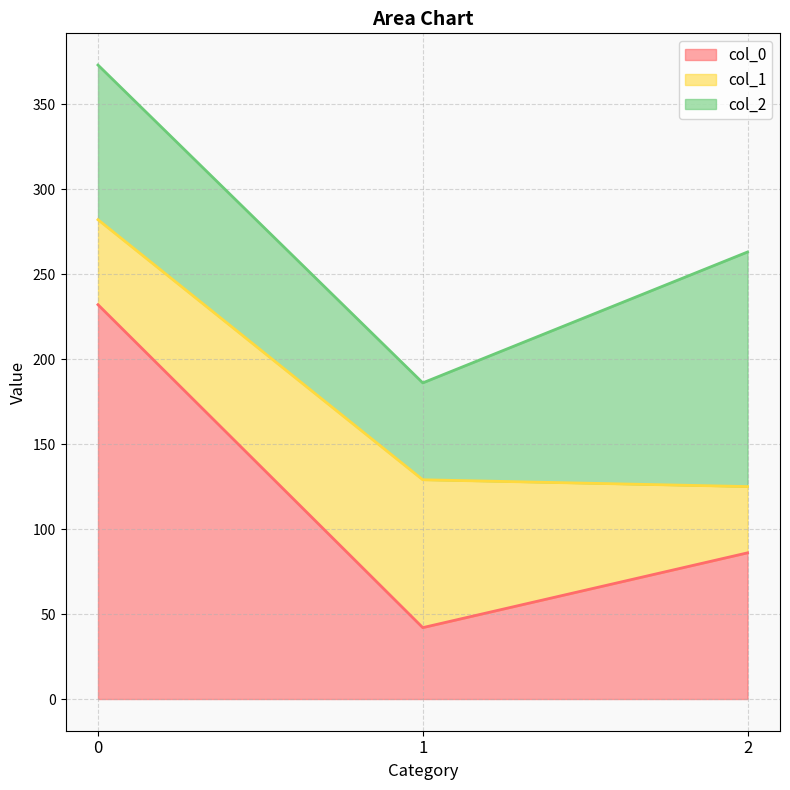

How many data points does each series have?

3